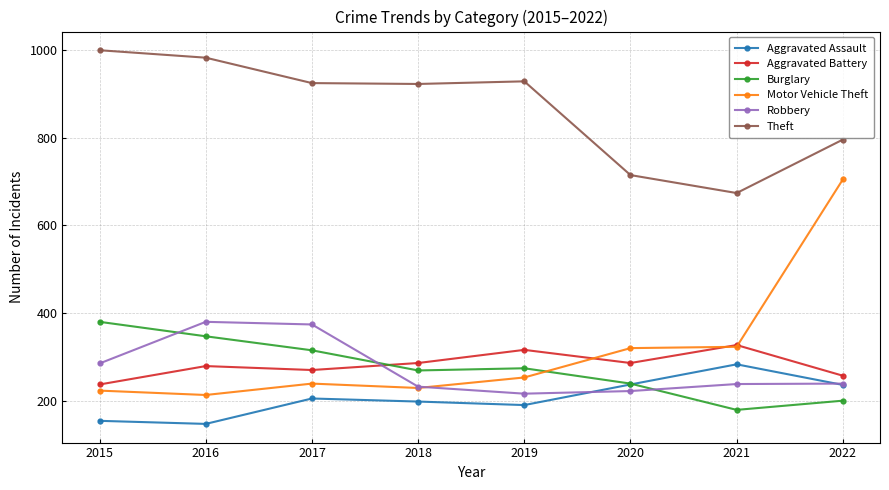

How many series are shown in this chart?

6